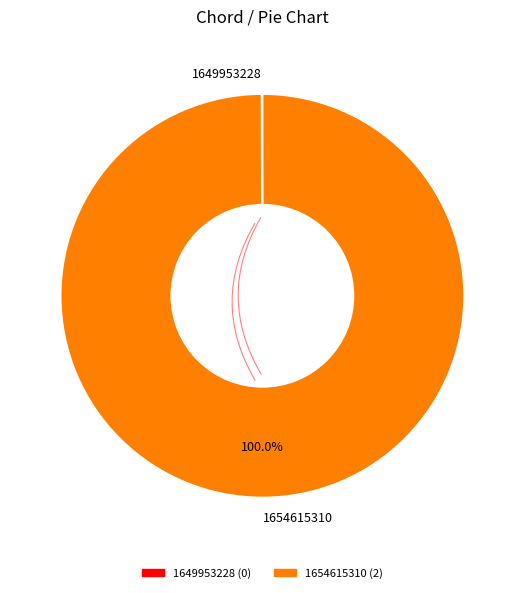

Does 1654615310 account for over 50% of the chart?

Yes